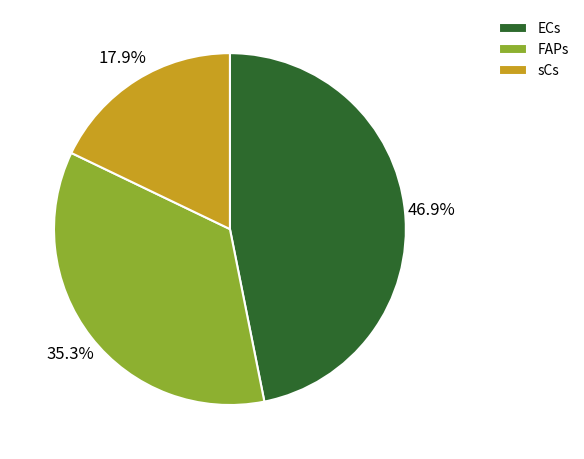

Count the number of slices in the pie.

3